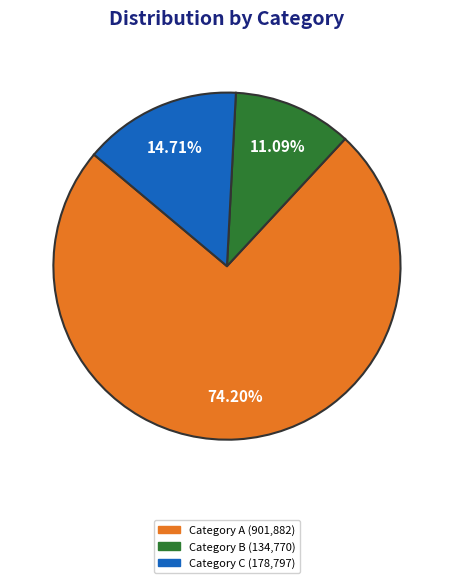

How many slices are in this pie chart?

3